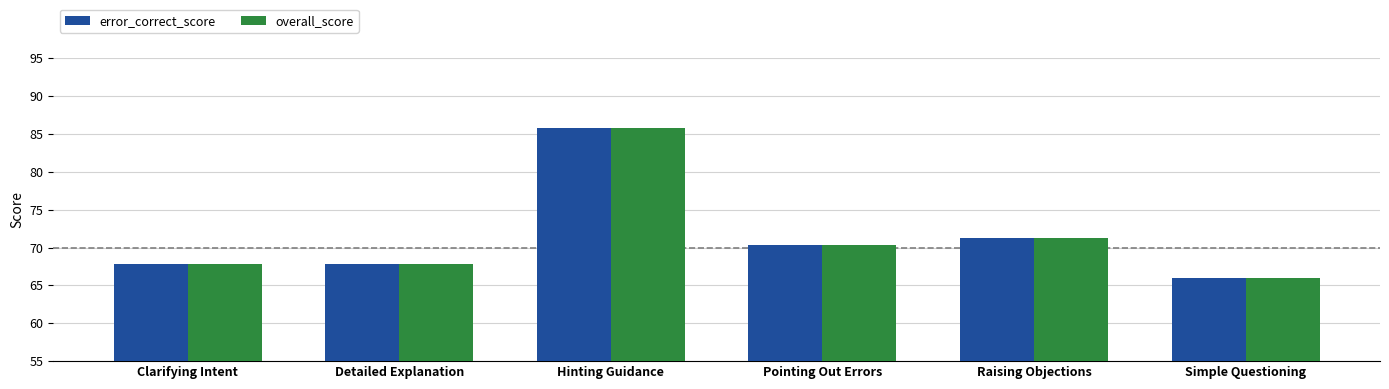

At which category does the chart reach its minimum across all series?

Simple Questioning